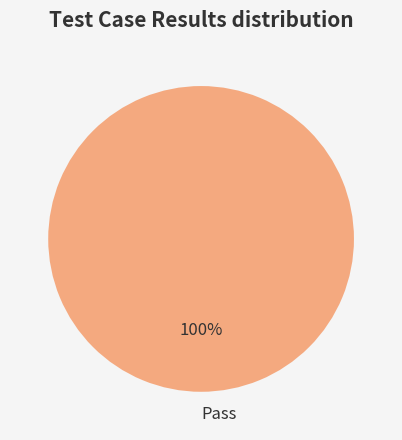

True or false: Pass accounts for 100% of the total.

True